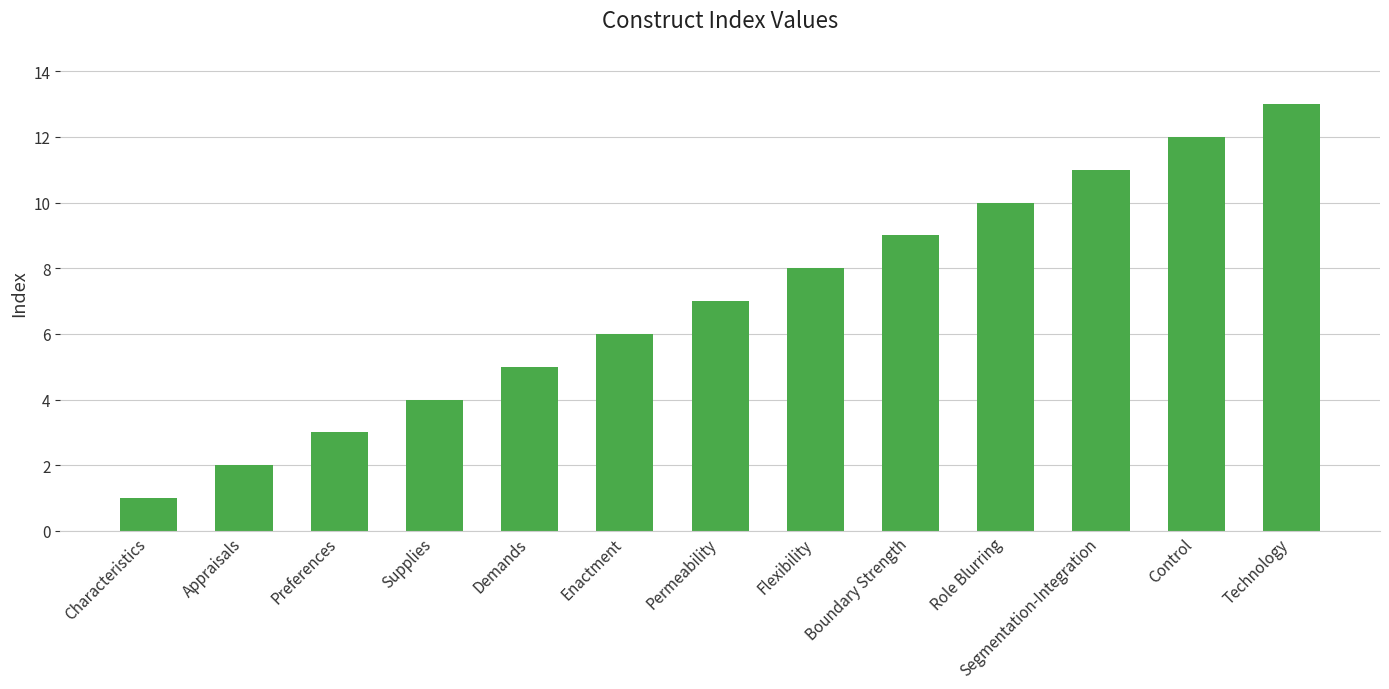

What is the sum of the values at Characteristics and Supplies?

5